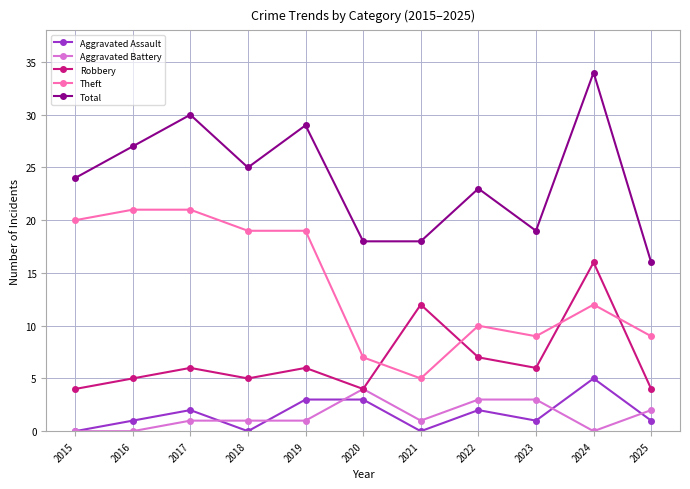

What is the spread (max minus min) of values at 2022?

21